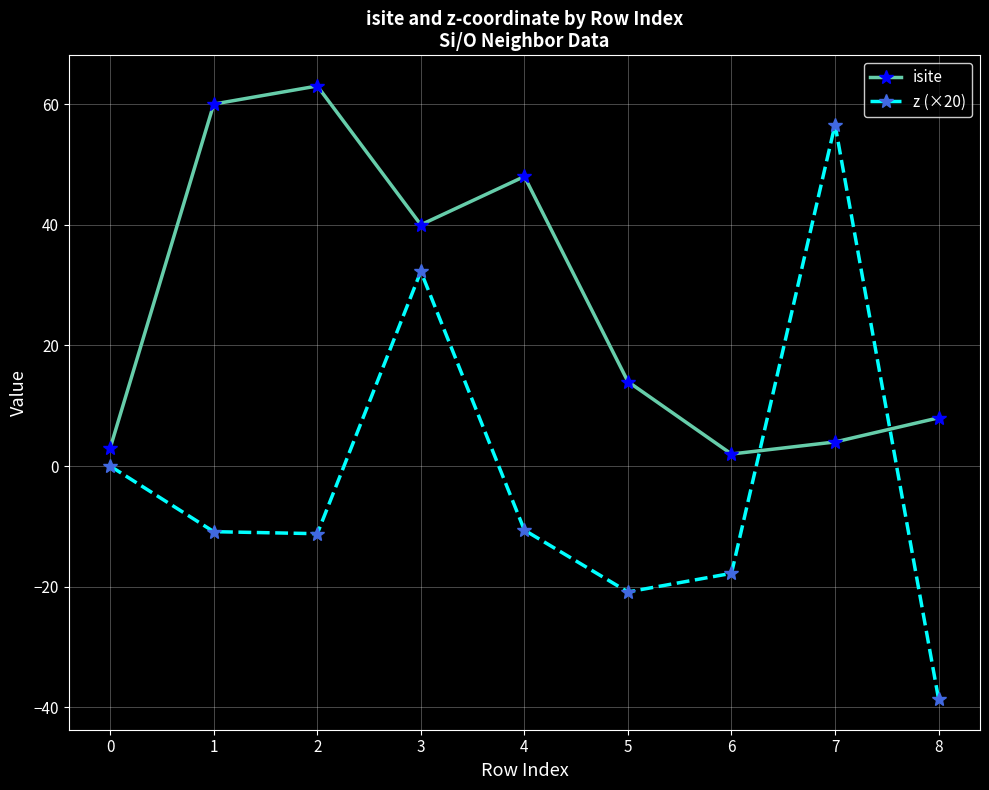

What is the spread (max minus min) of values at 0?

3.0